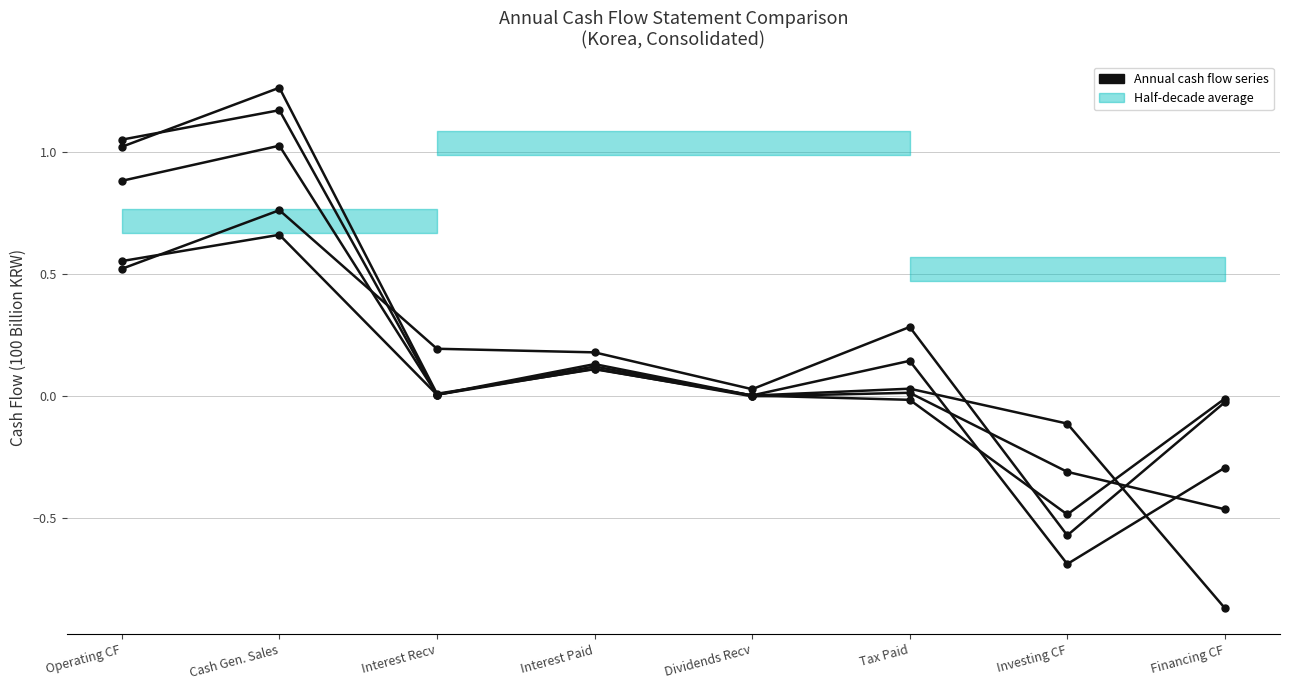

What is the maximum value shown in the chart?

1.3